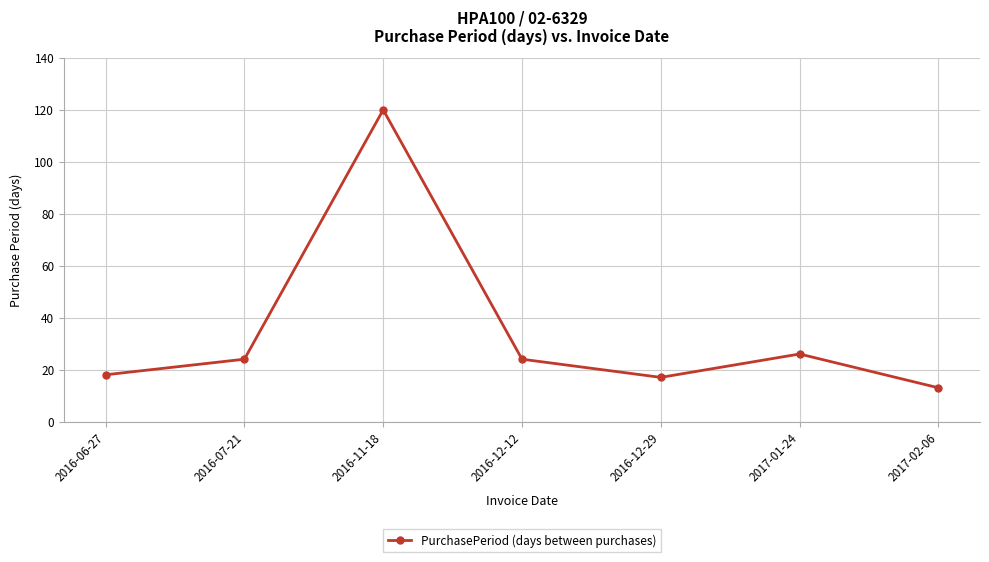

True or false: there are more than 1 points higher than both neighbors.

True